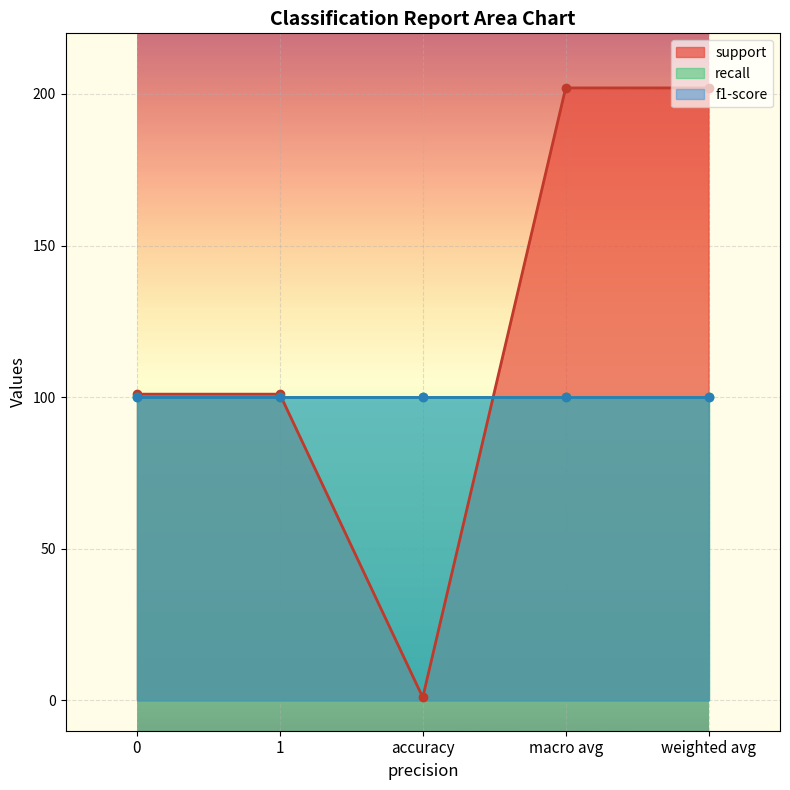

At which category is the sum across all series the highest?

macro avg